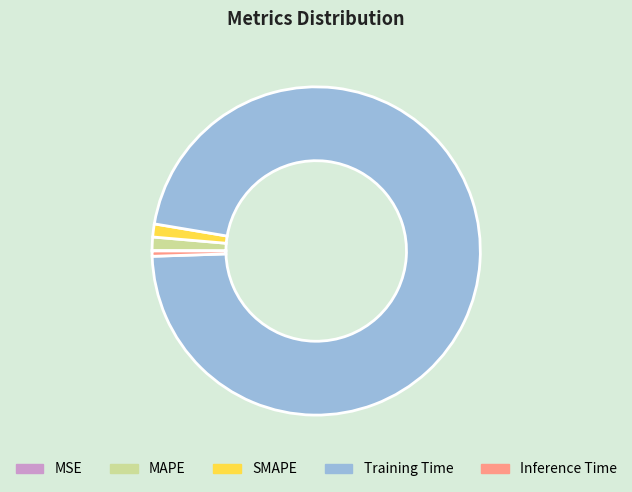

What is the largest slice in the pie chart?

Training Time